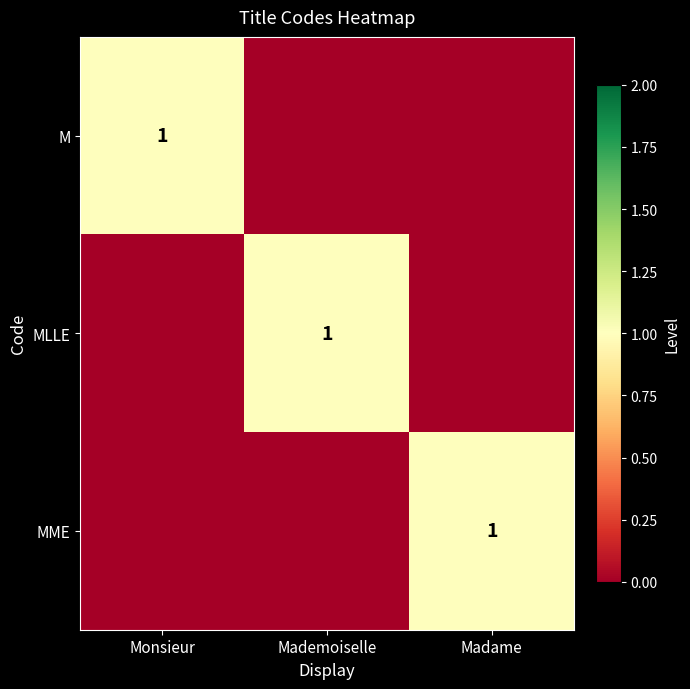

The MLLE series shows 1 at Mademoiselle. True or false?

True